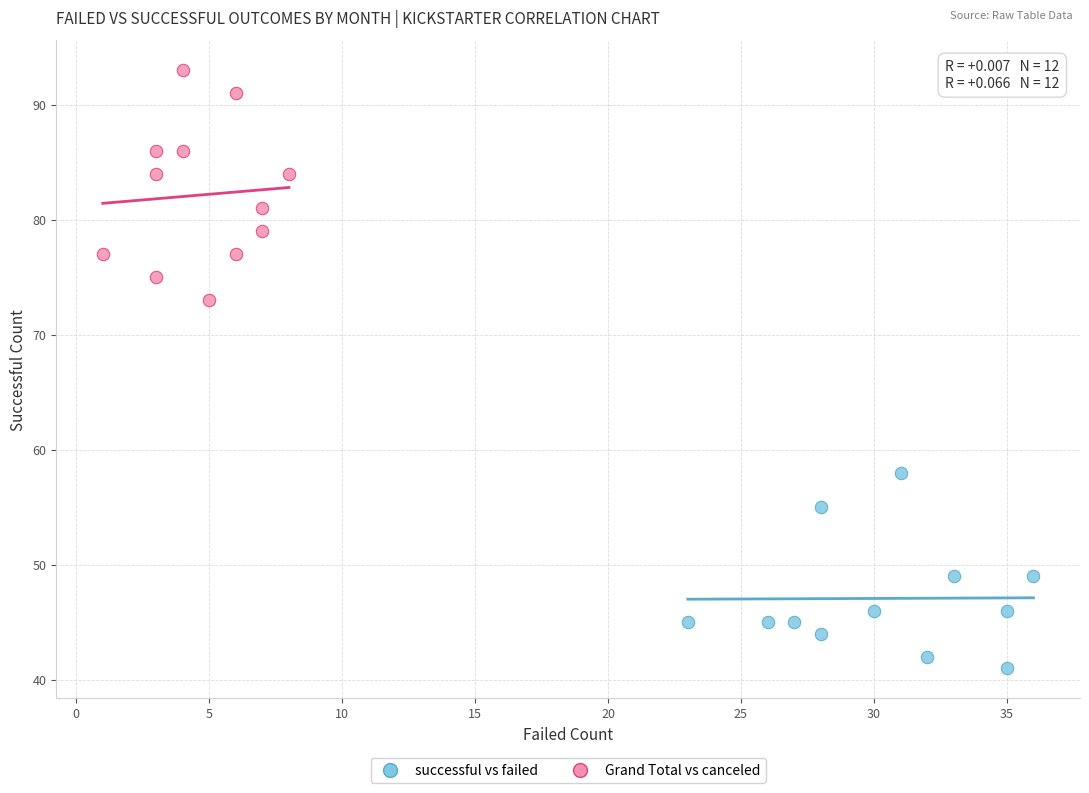

Which series has the widest spread of Y values?

Grand Total vs canceled